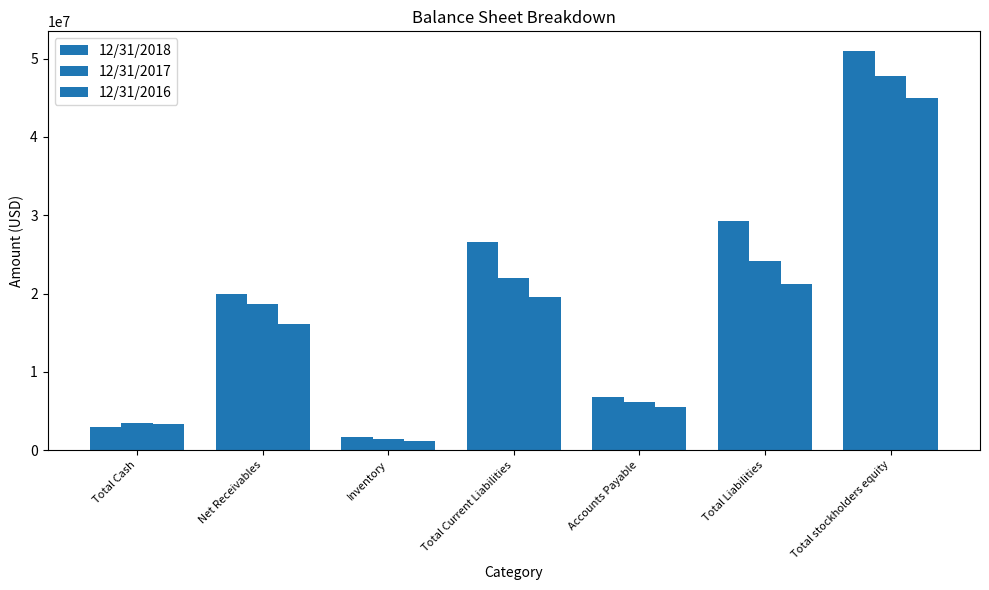

How many bars are there in each group?

3